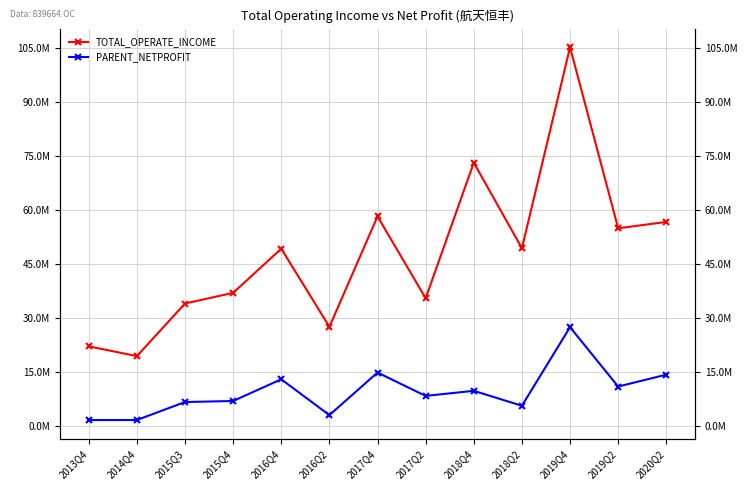

What is the difference between the highest and lowest values at 2016Q2?

24481049.1